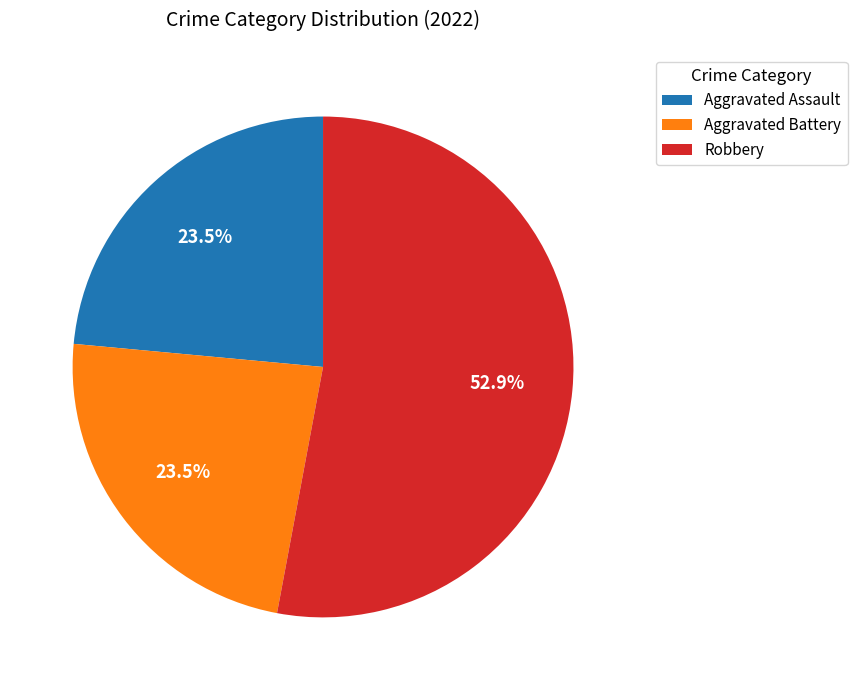

Which slice is the largest?

Robbery